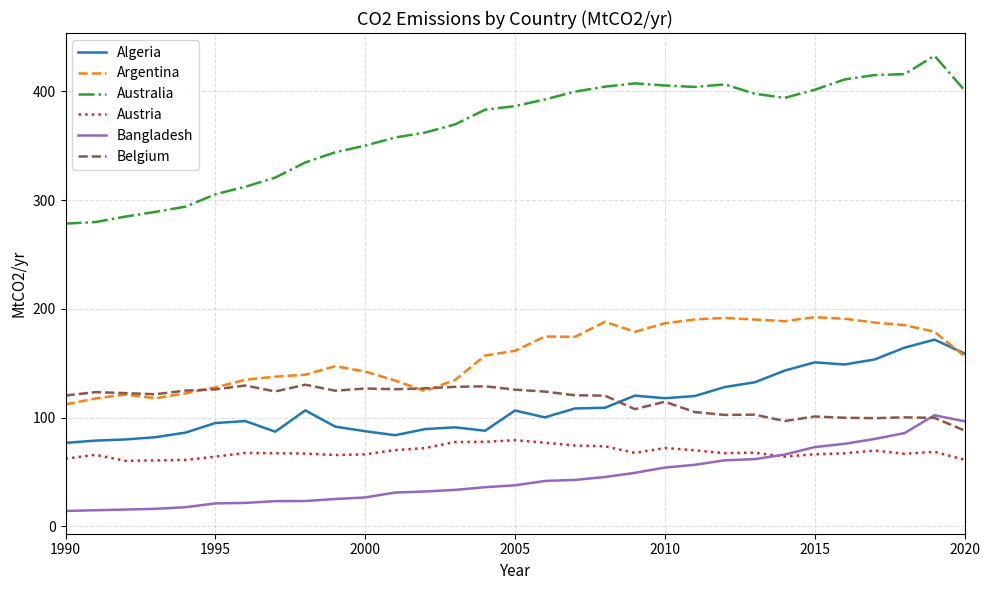

What is the minimum value shown in the chart?

14.1